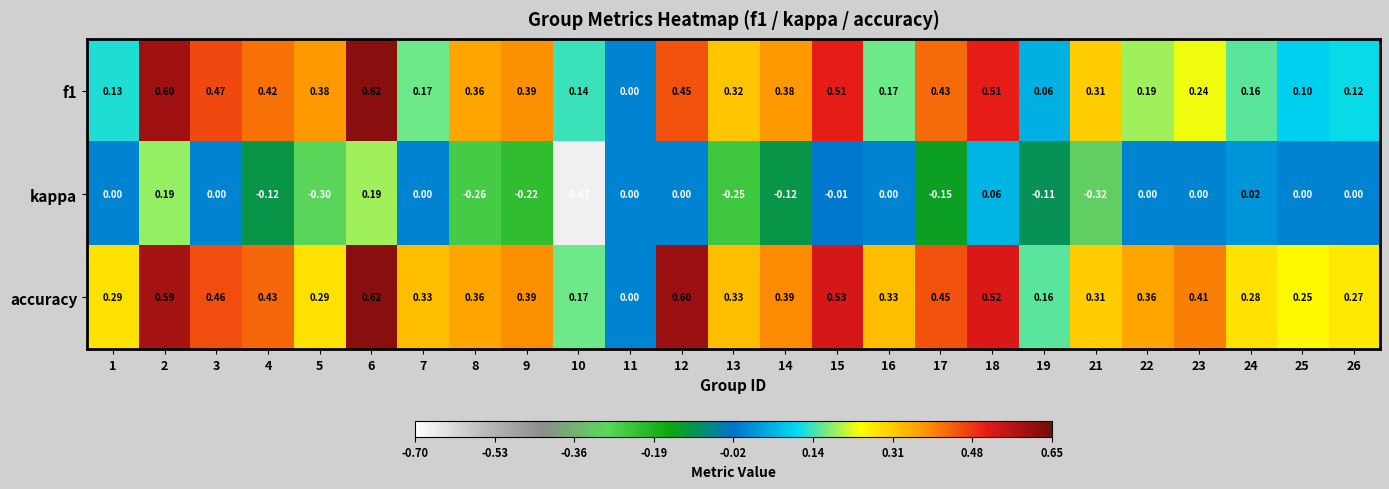

Between 8 and 12, which series saw the biggest shift?

kappa